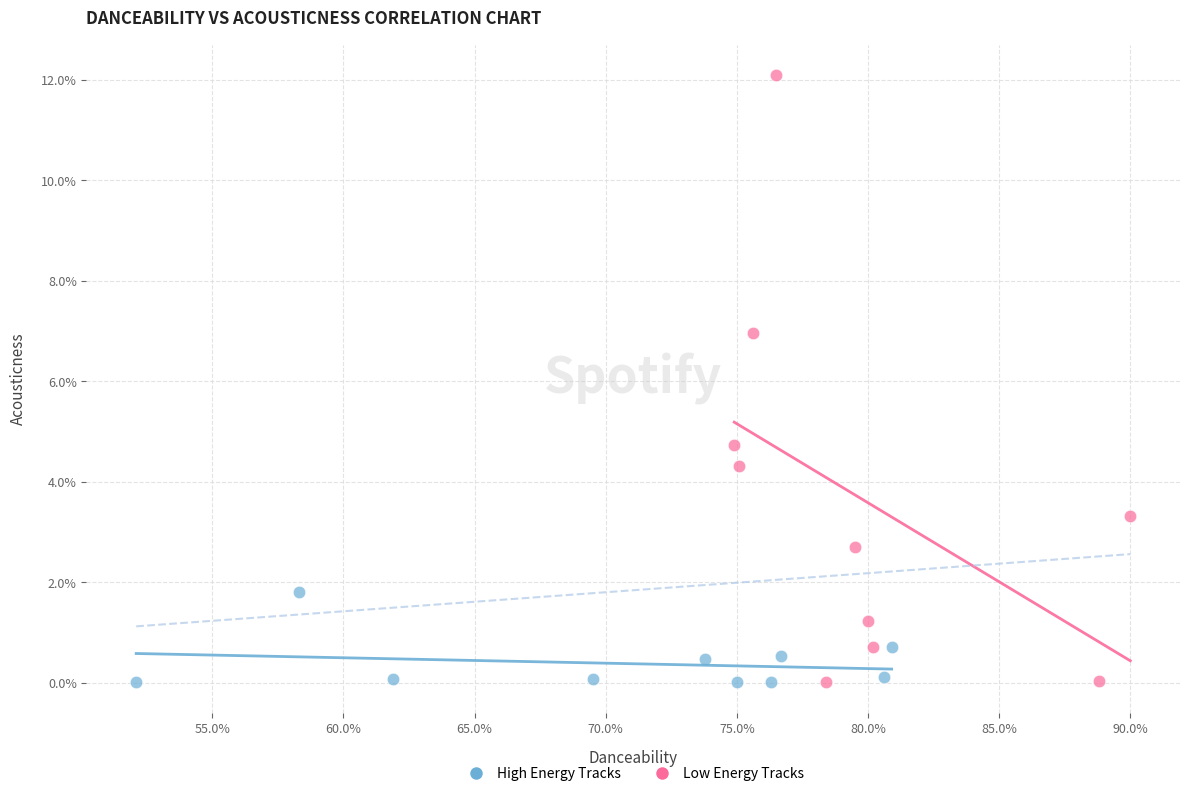

What are all the series names shown in the legend?

High Energy Tracks, Low Energy Tracks